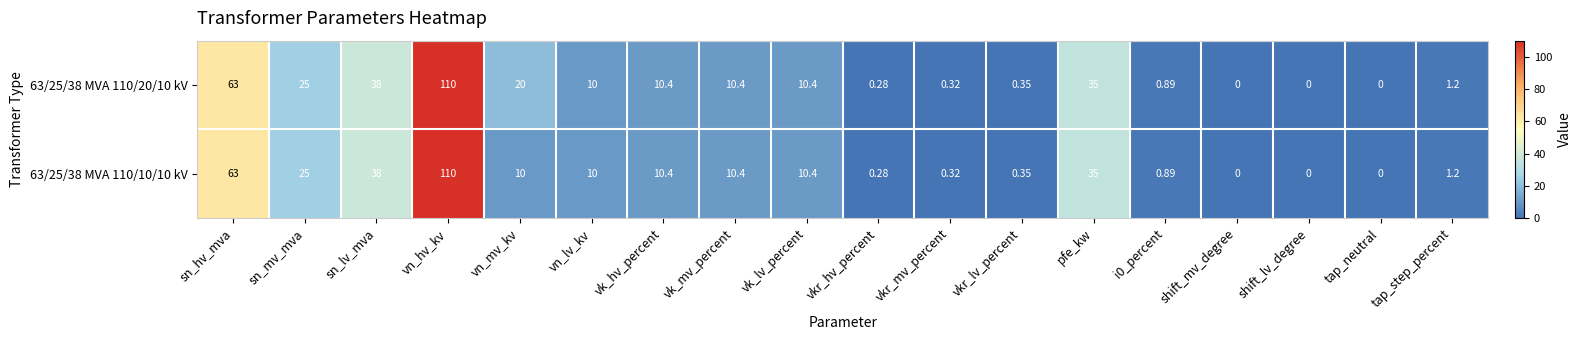

At which category does the chart reach its peak across all series?

vn_hv_kv